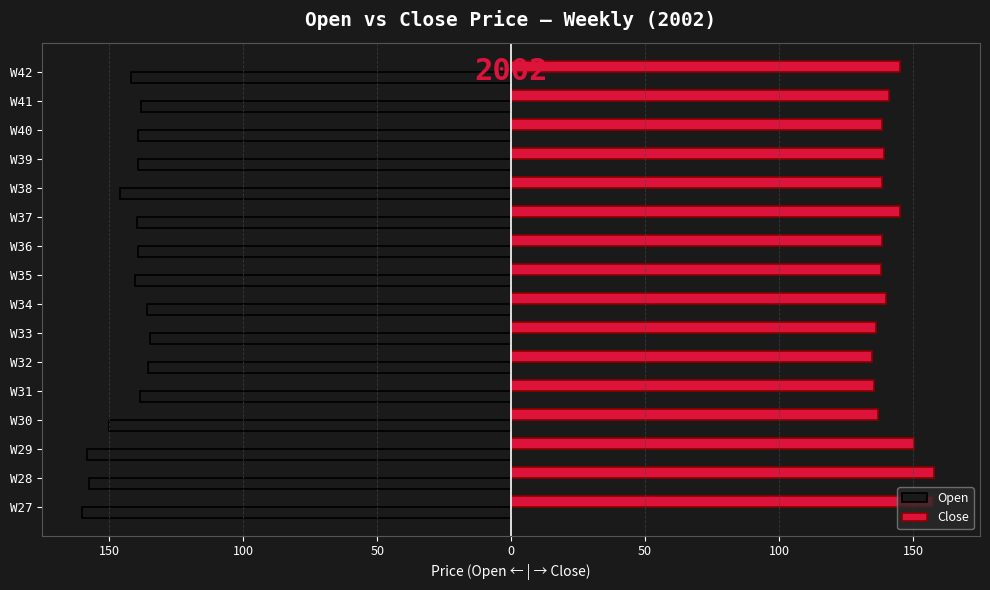

What is the difference between the maximum and minimum values in the Open series?

25.4